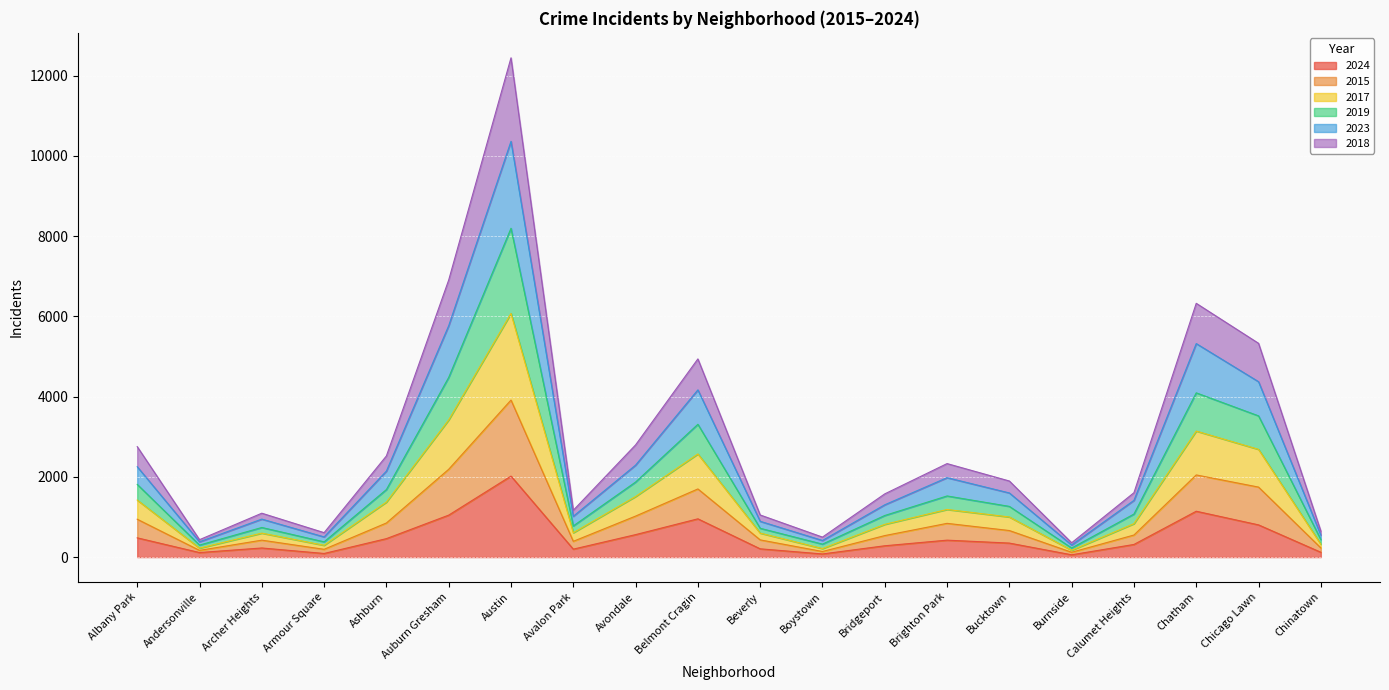

At which category is the sum across all series the highest?

Austin